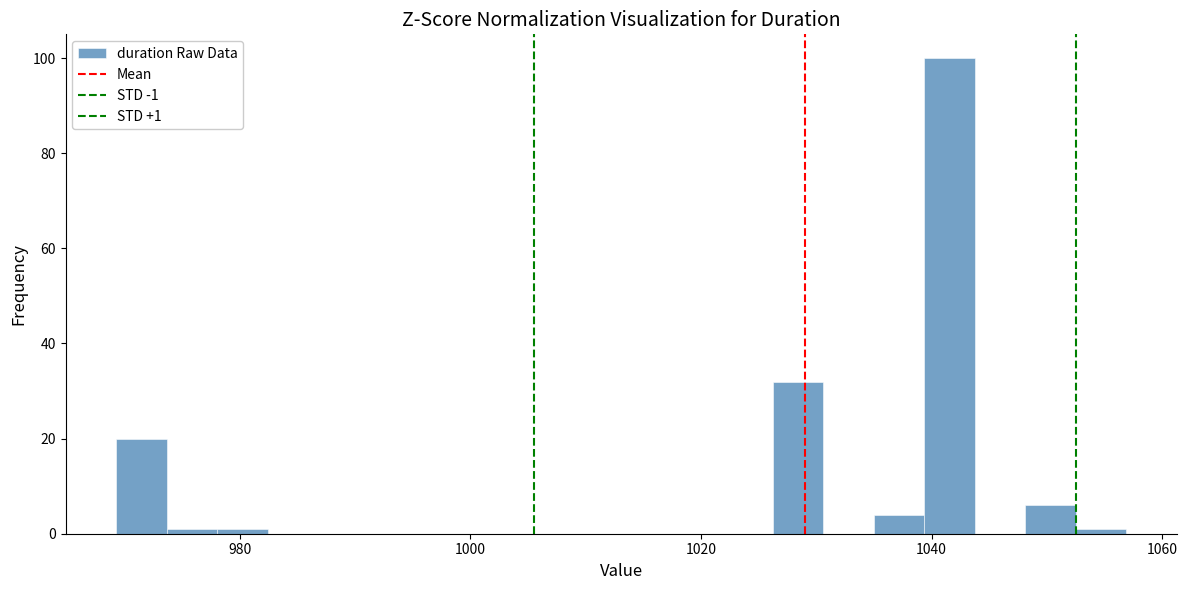

Read against the x-axis, roughly where is the centre of the tallest bar?

1042